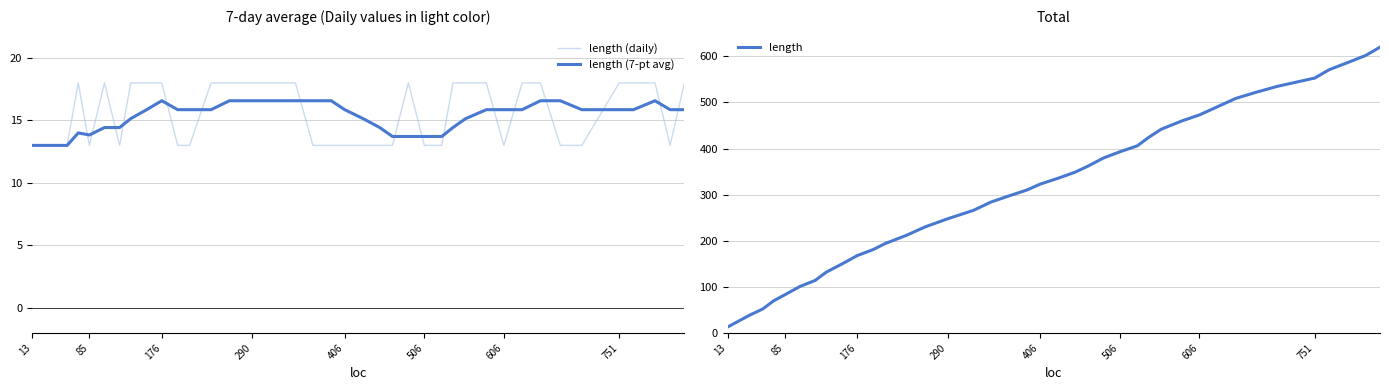

What is the minimum value for length (daily)?

13.0